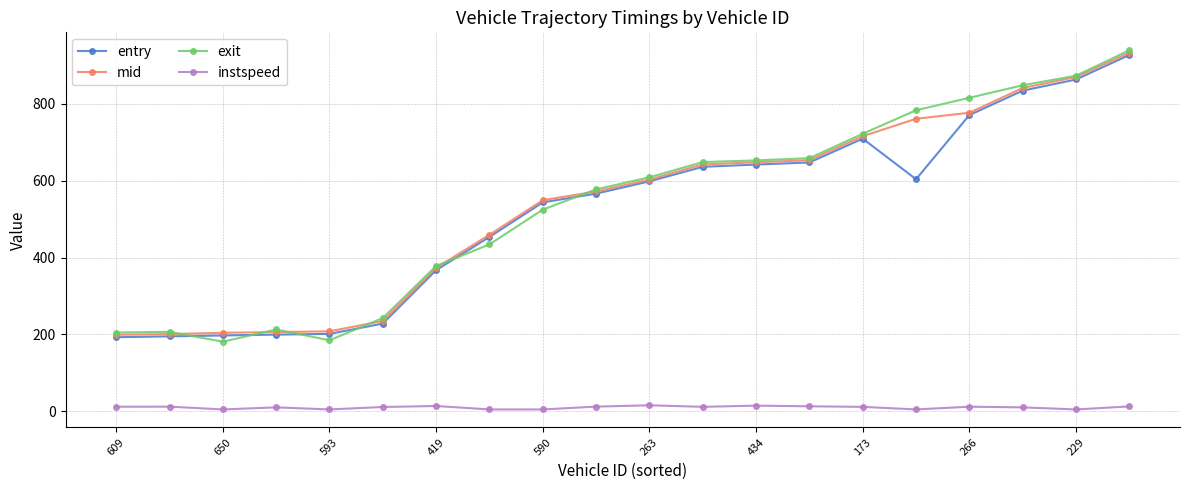

What is the difference between the second highest and second lowest values in the instspeed series?

9.8